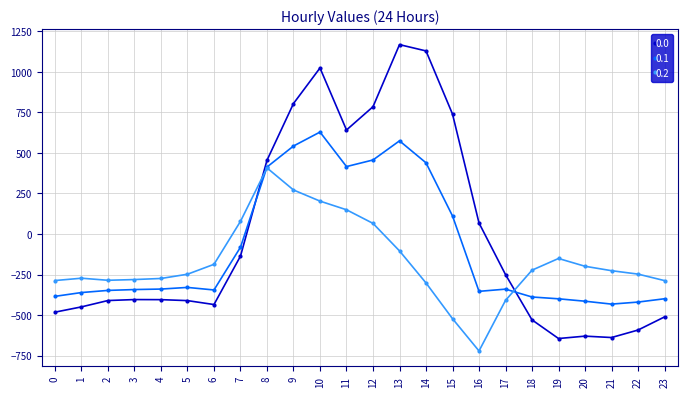

What is the average value of the 0.0 series?

-5.0